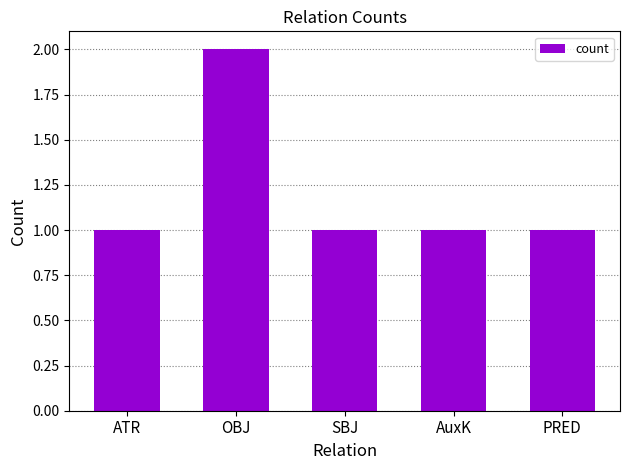

Approximately how many times larger is the value at OBJ compared to ATR?

2.0